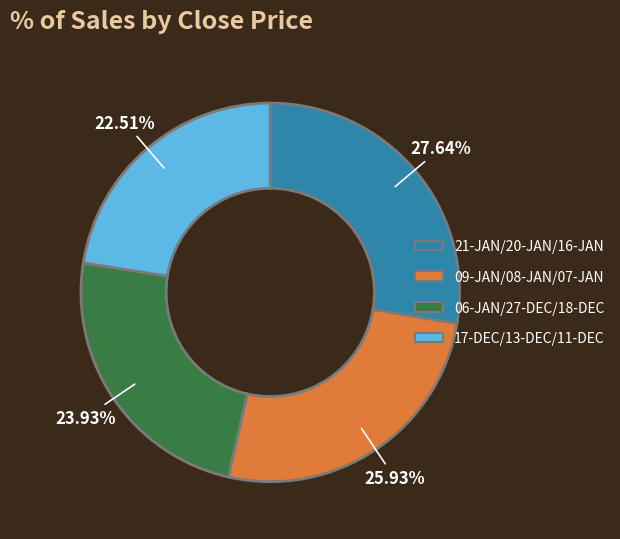

Does any single category account for the majority?

No